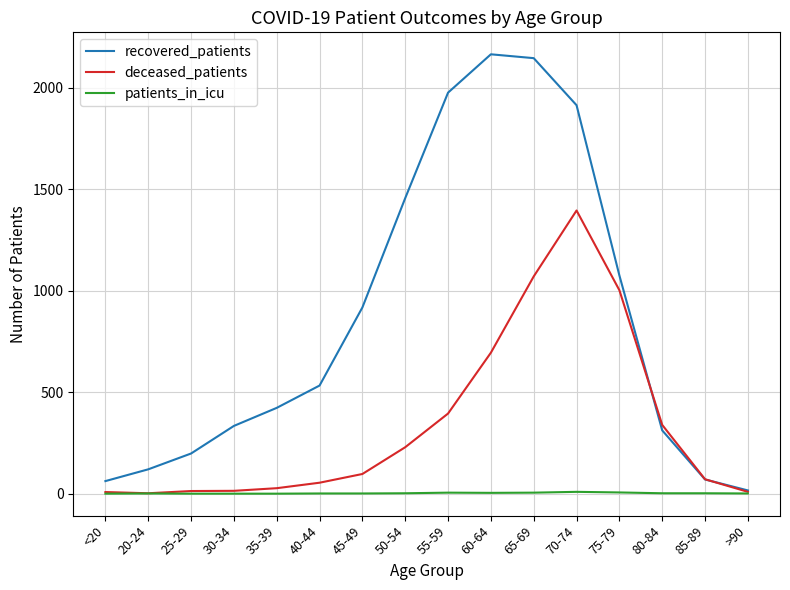

What is the maximum value for patients_in_icu?

9